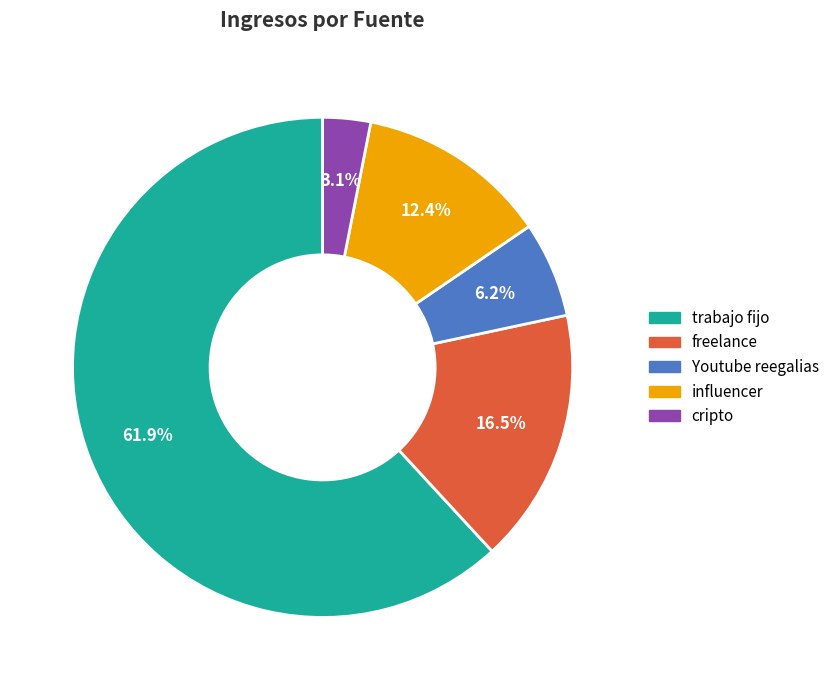

What is the ratio of the value at Youtube reegalias to the value at freelance?

0.4